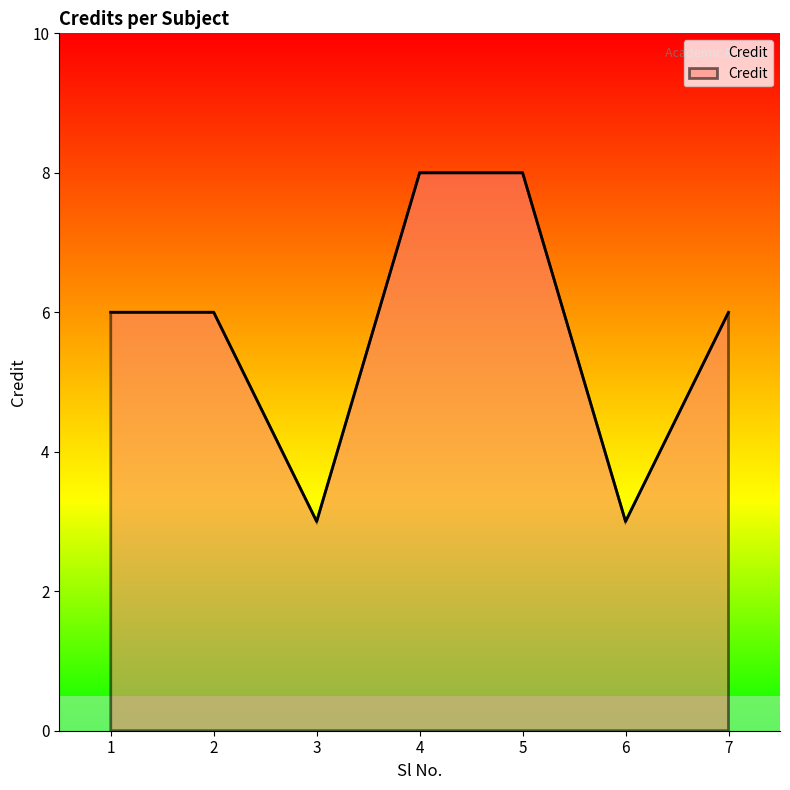

What is the smallest value displayed?

3